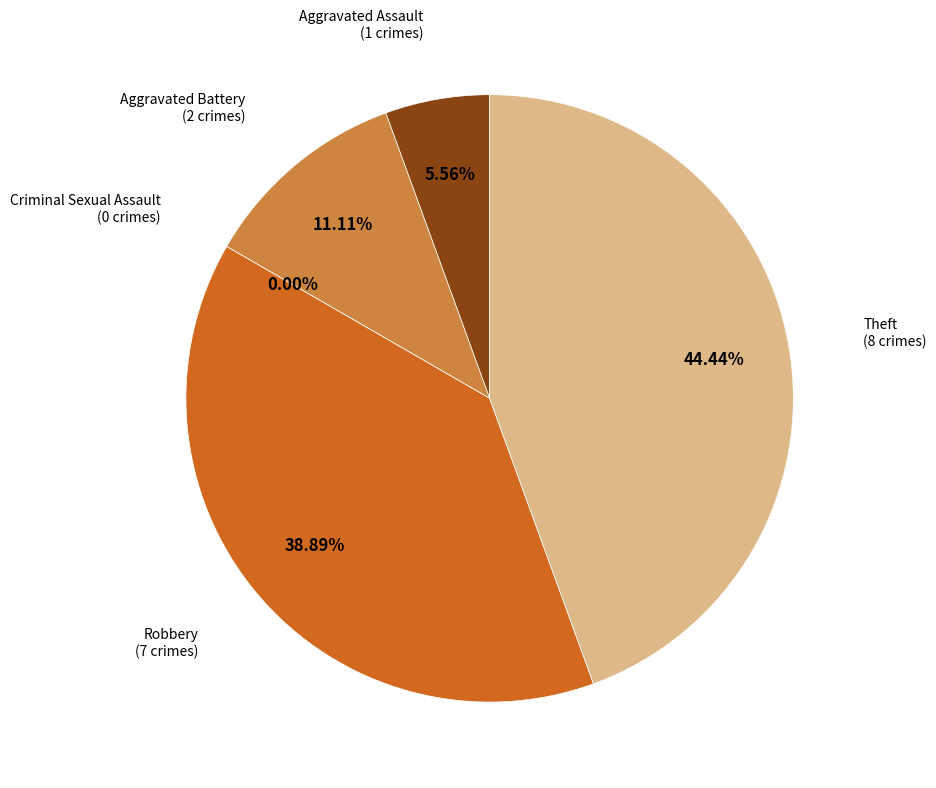

Is the sum of Aggravated Assault and Theft greater than half?

No